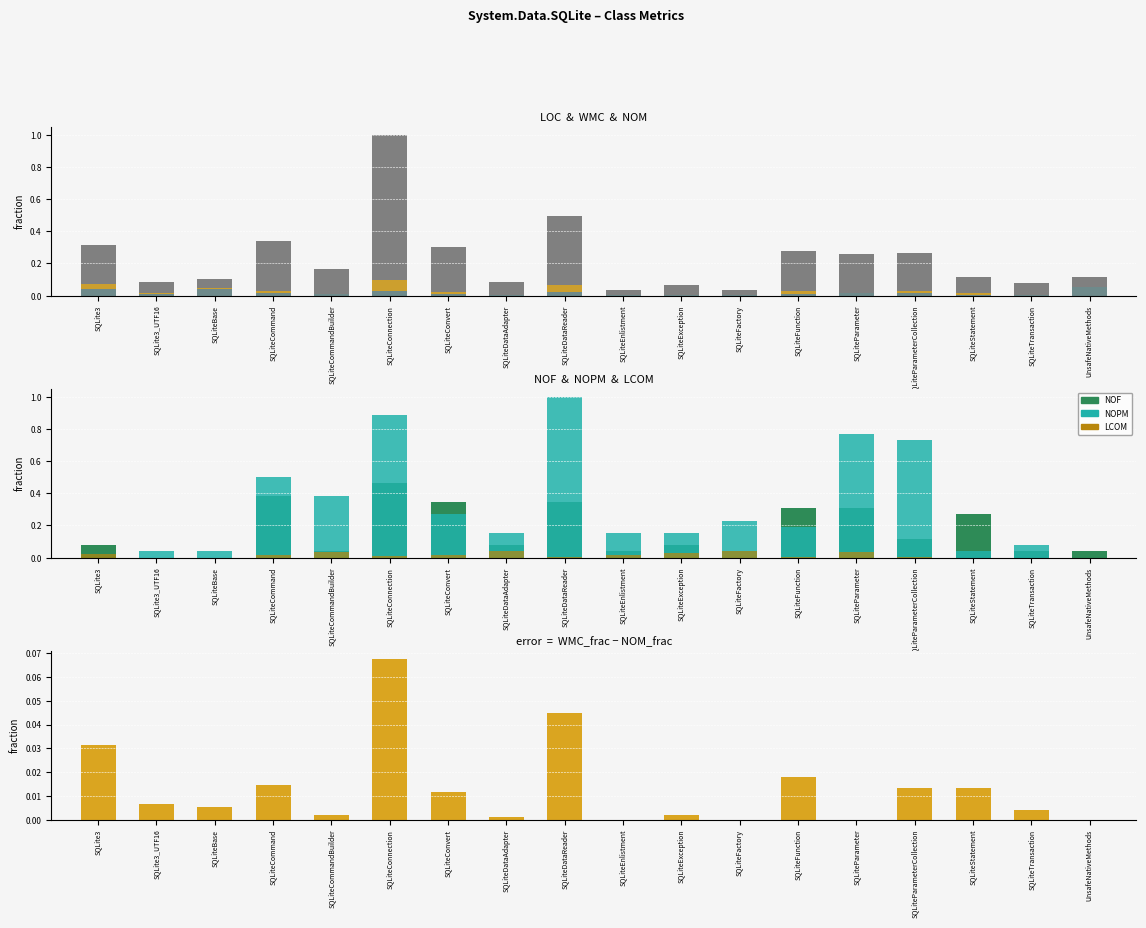

Is it true that NOM equals 0.0 at SQLiteFactory?

False